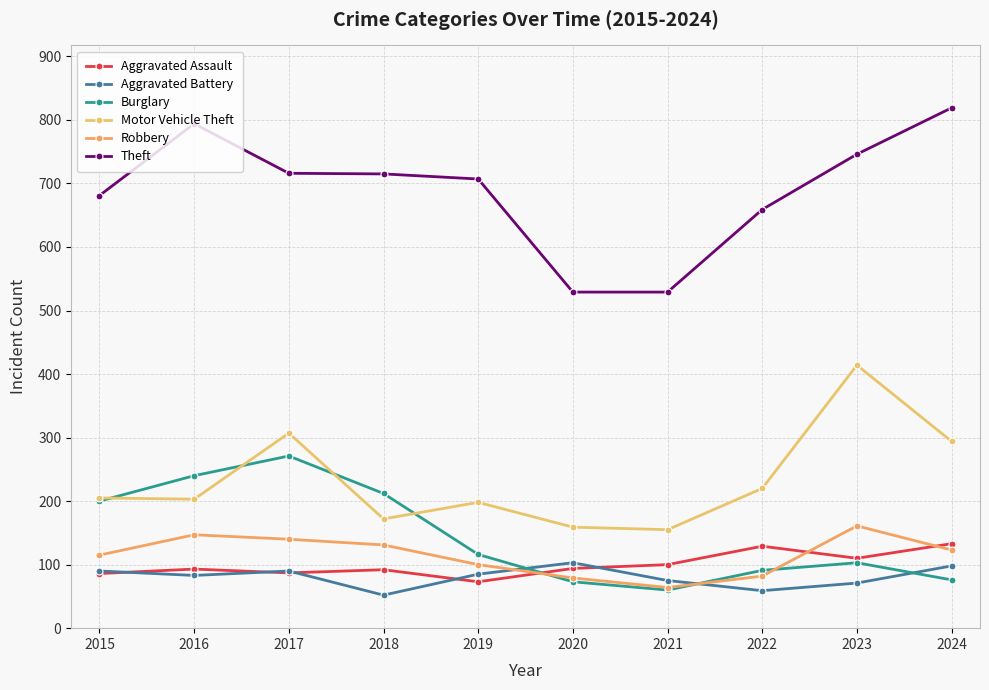

What is the sum of all Motor Vehicle Theft values?

2327